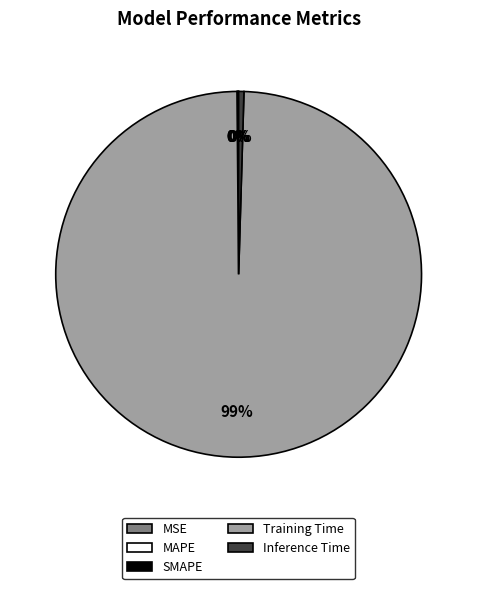

To the nearest percent, what is the average slice percentage?

20%